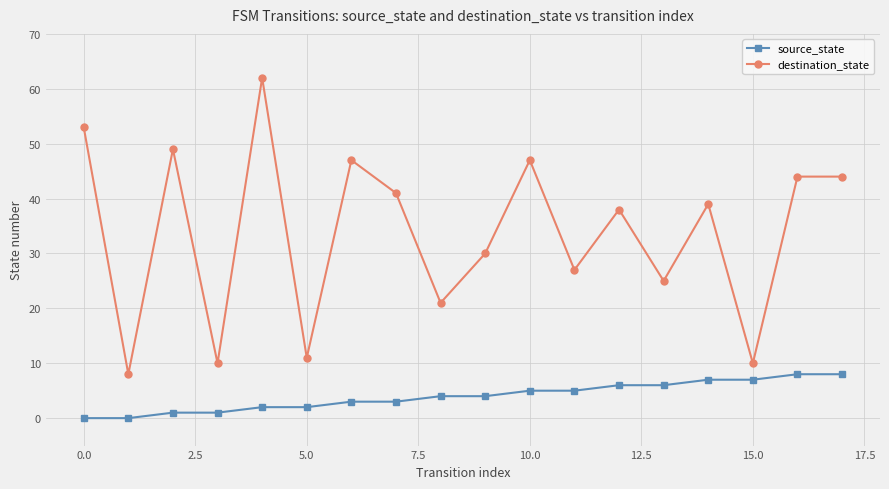

How many data points does each series have?

18